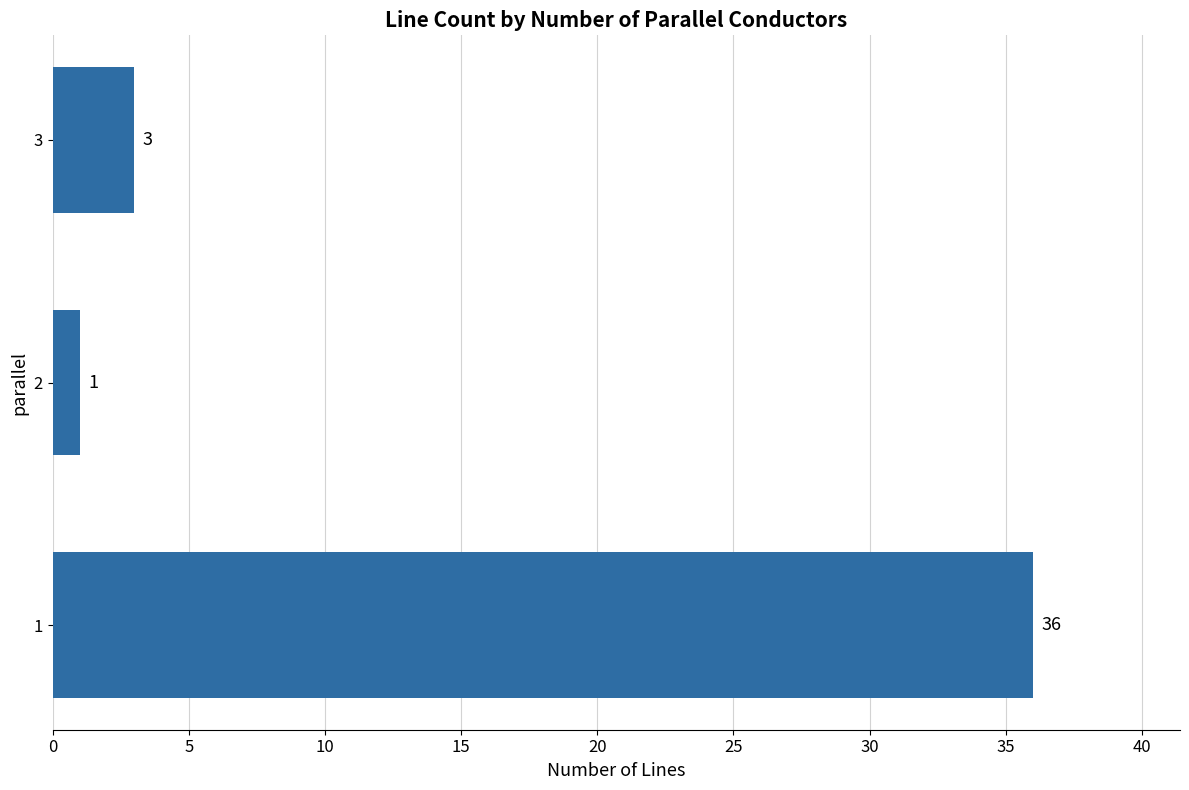

True or false: the data shows 5 at 3.

False